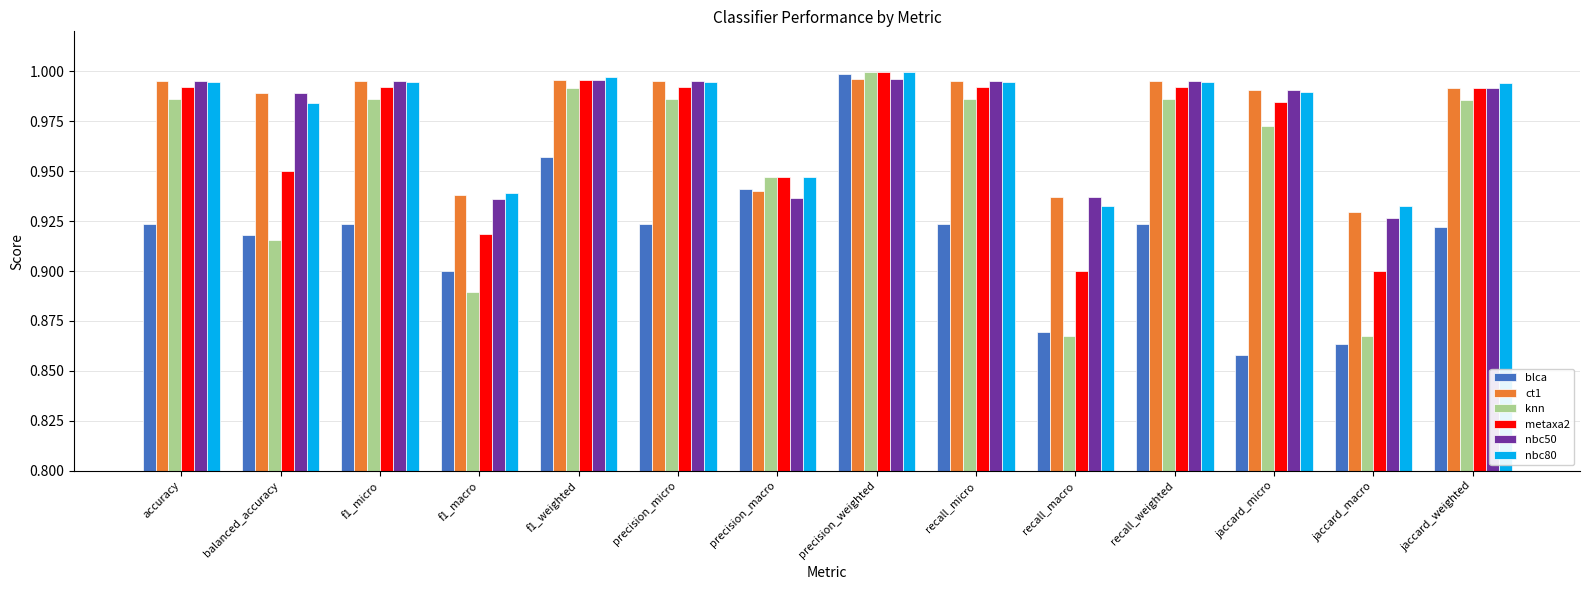

How many bars are there in total?

84